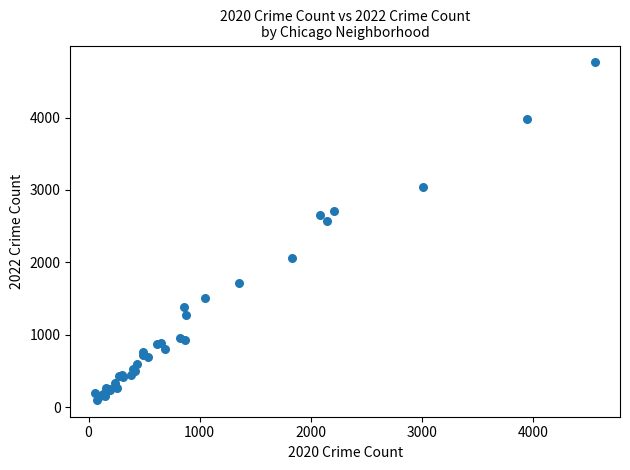

What Y value in the scatter plot is closest to 2430?

2566